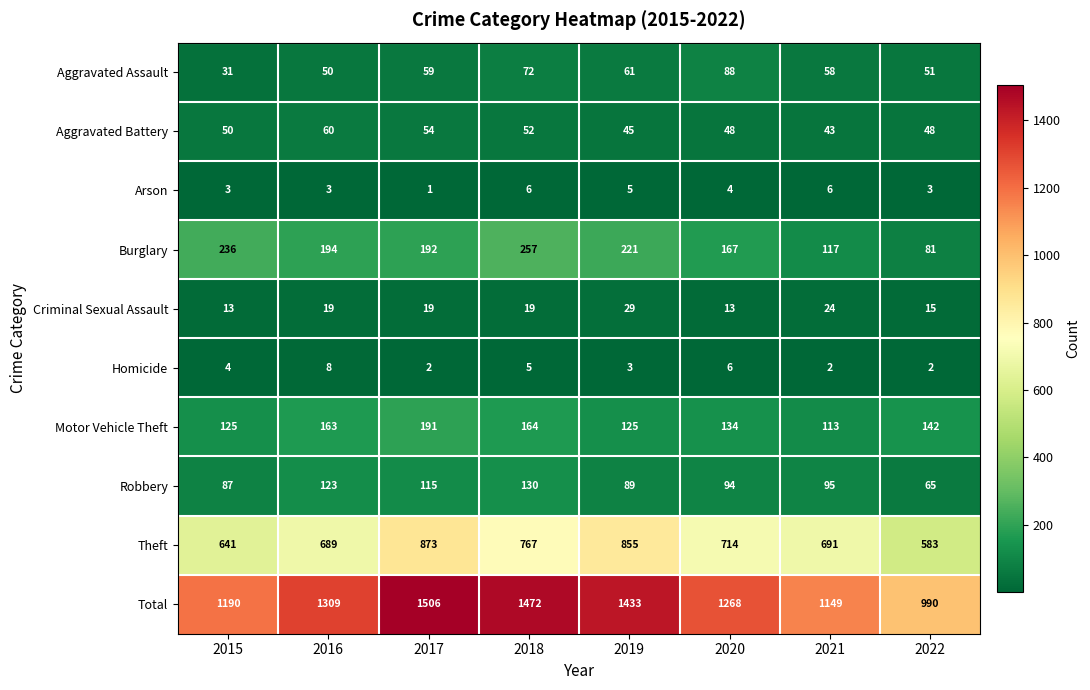

Which category has the lowest value across all series?

2017